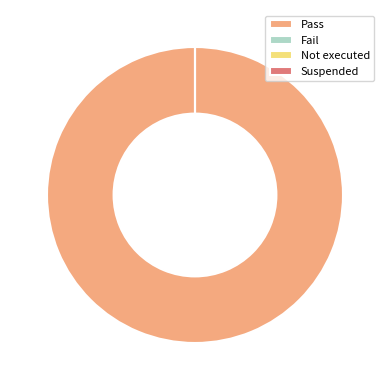

To the nearest percent, what is the difference between the Suspended and Pass slice percentages?

100%